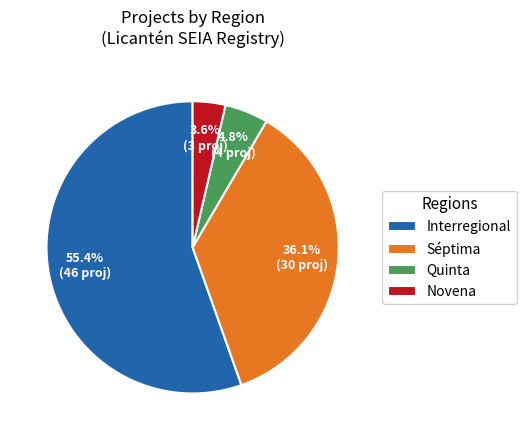

Combined, what portion of the pie is Quinta and Novena?

8.4%